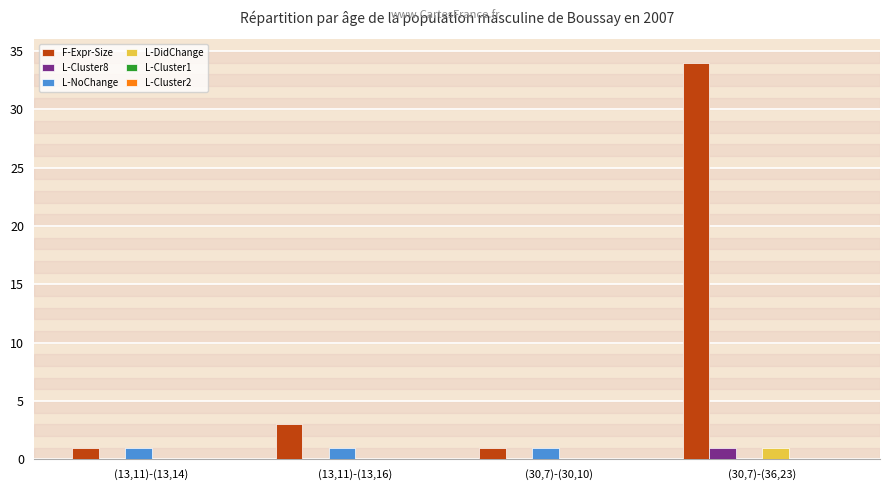

What is the total value across all series at (30,7)-(36,23)?

36